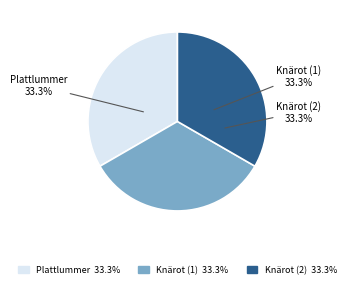

Is there any slice that represents more than half of the pie?

No